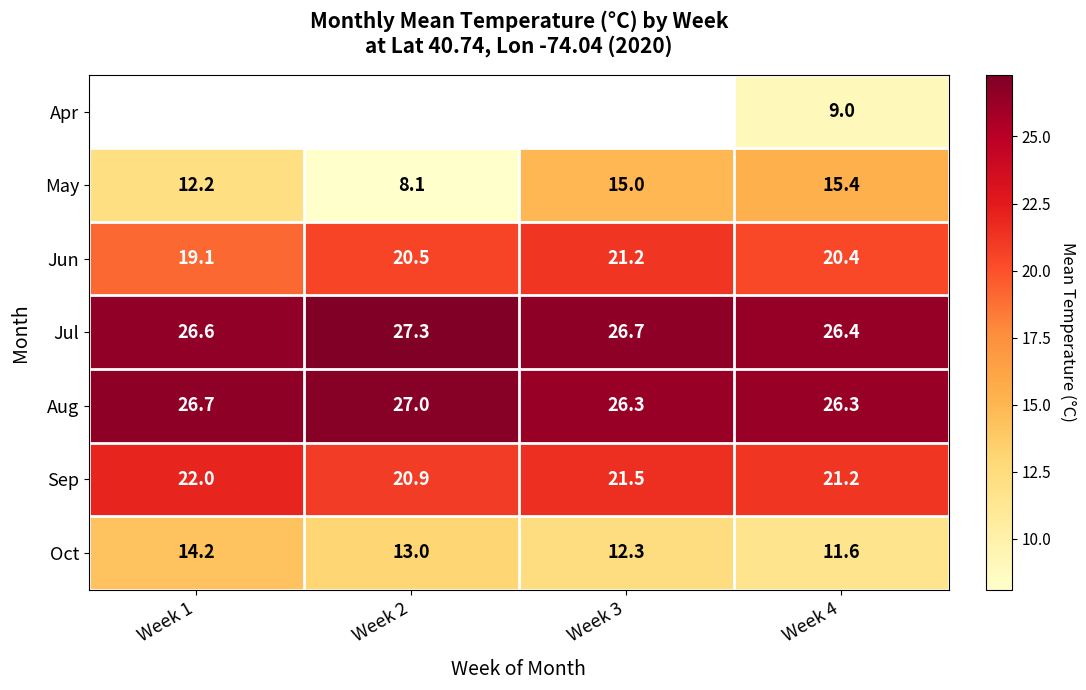

The value of Jun at Week 4 is 20.4. True or false?

True